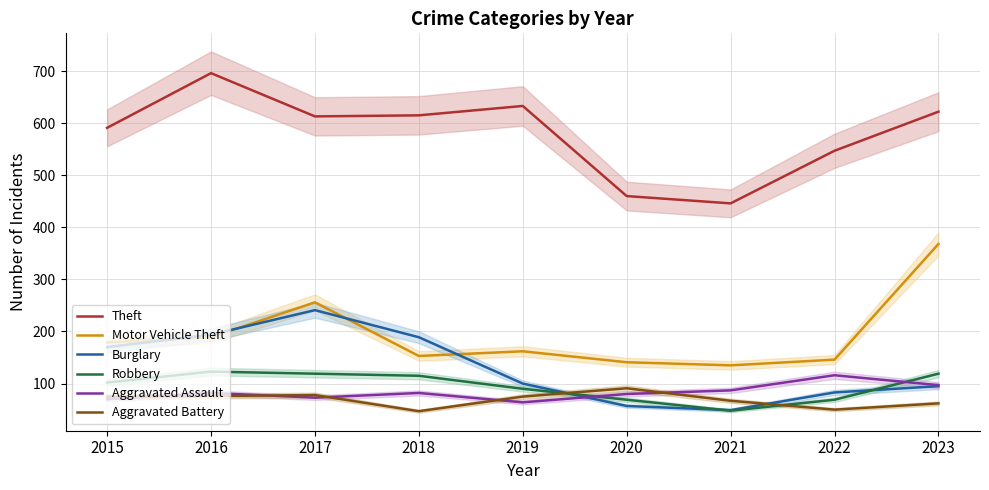

What is the total value across all series at 2020?

898